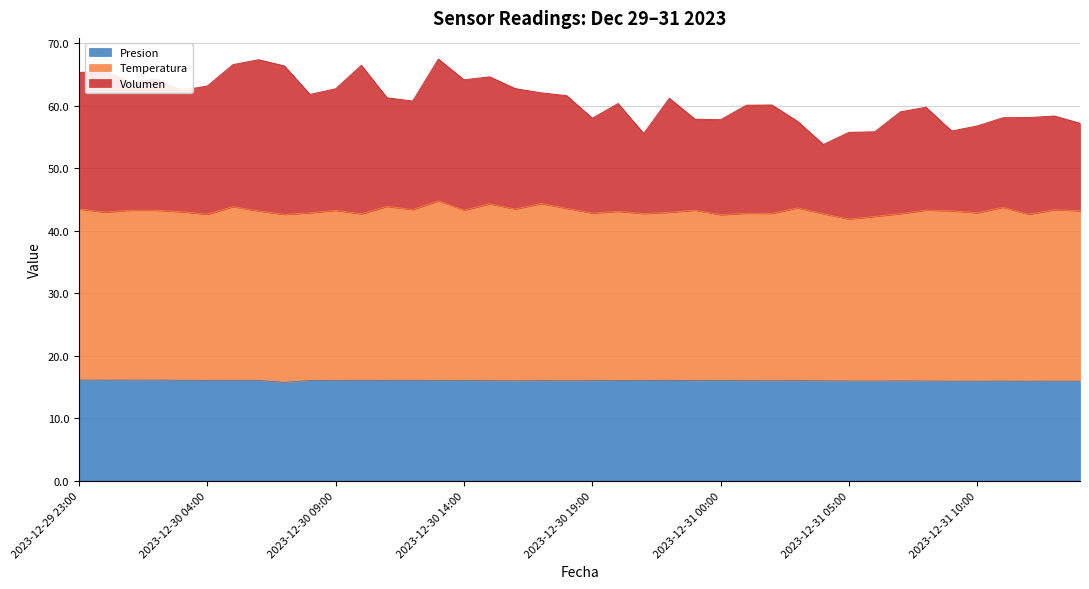

What is the lowest value of the Presion series?

15.7